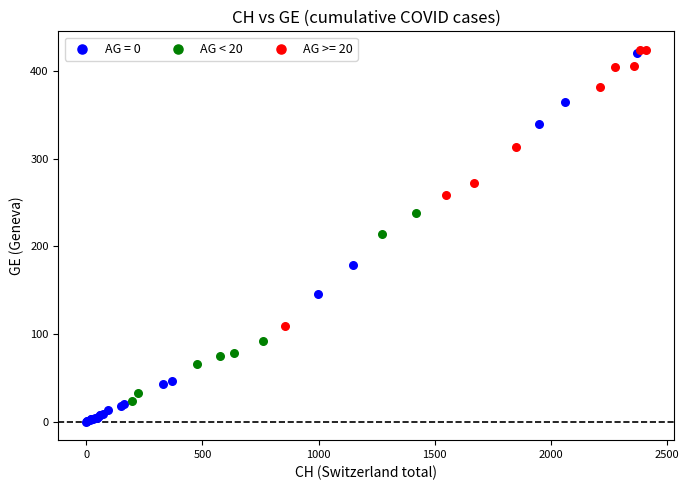

Which series reaches the minimum Y coordinate?

AG = 0